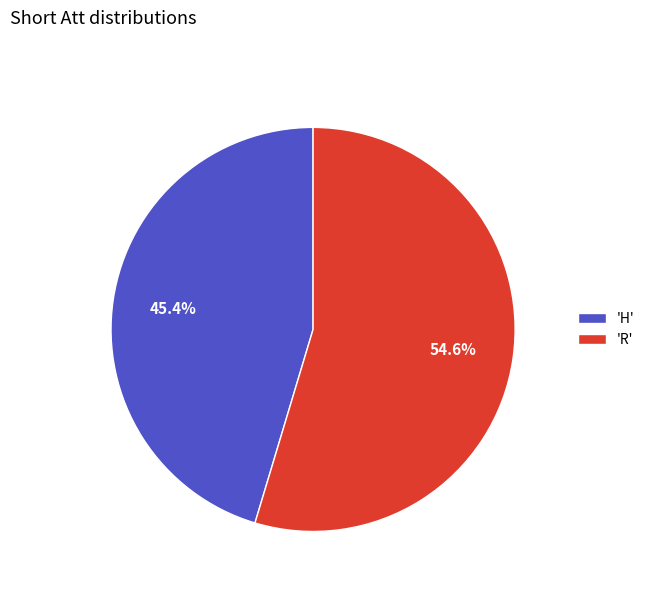

To the nearest percent, what is the average slice percentage?

50%